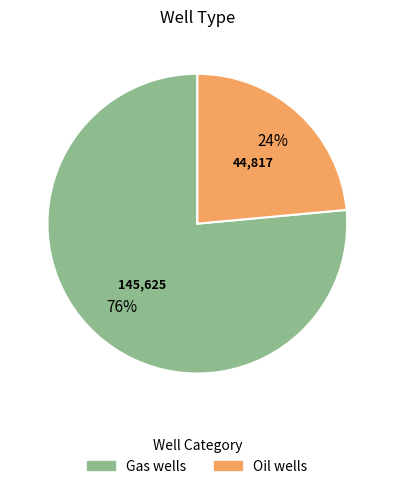

Is it true that Gas wells is 76% of the pie?

True